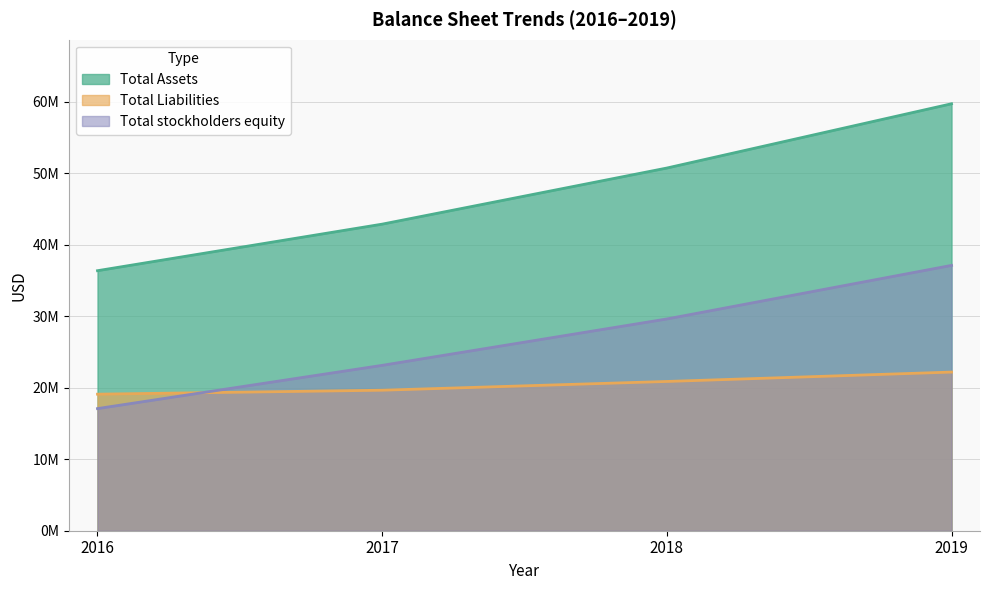

True or false: Total stockholders equity has a value of 17073637 at 2016.

True